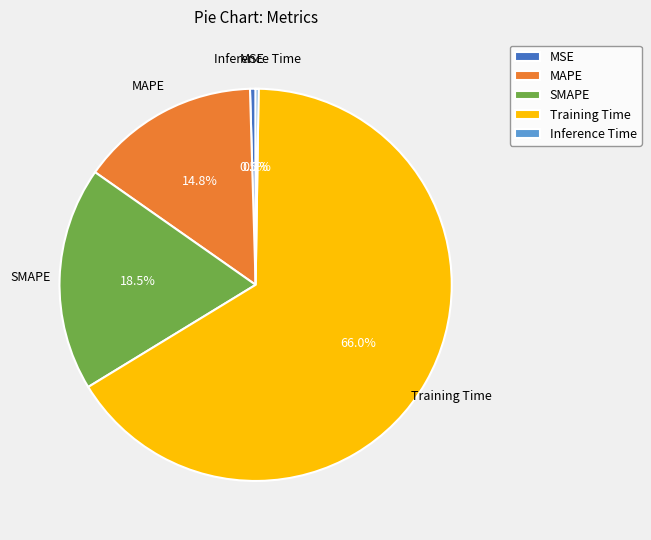

What is the largest slice in the pie chart?

Training Time